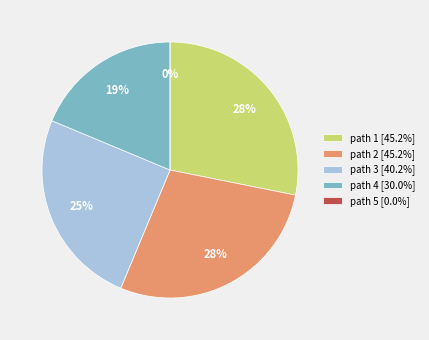

How many slices are in this pie chart?

5